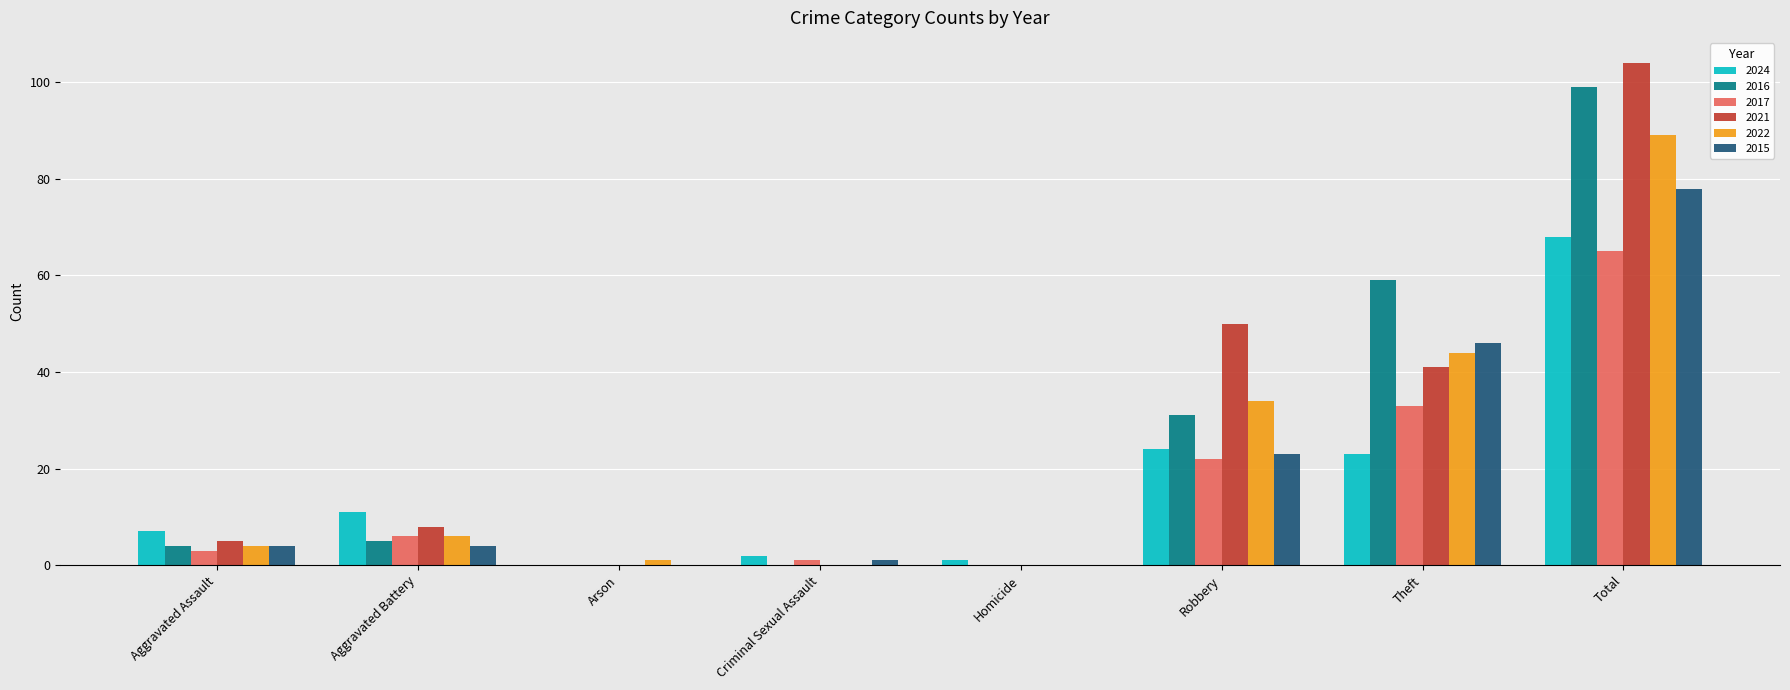

At which label is 2017 closest to 32?

Theft